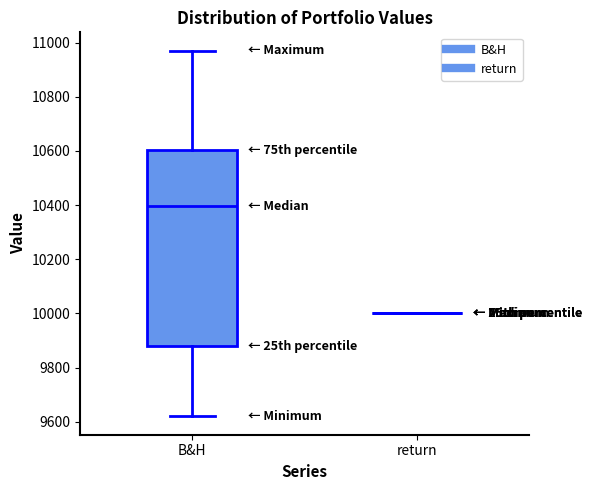

Reading left to right, read every box against the y-axis: the position of its median line, the range the box covers, and the ends of its whiskers. The values are not printed on the chart, so give them approximately, as read against the axis.

B&H: median 10400, box 9880 to 10600, whiskers 9620 to 10980
return: box collapsed to a line at 10000, whiskers 10000 to 10000